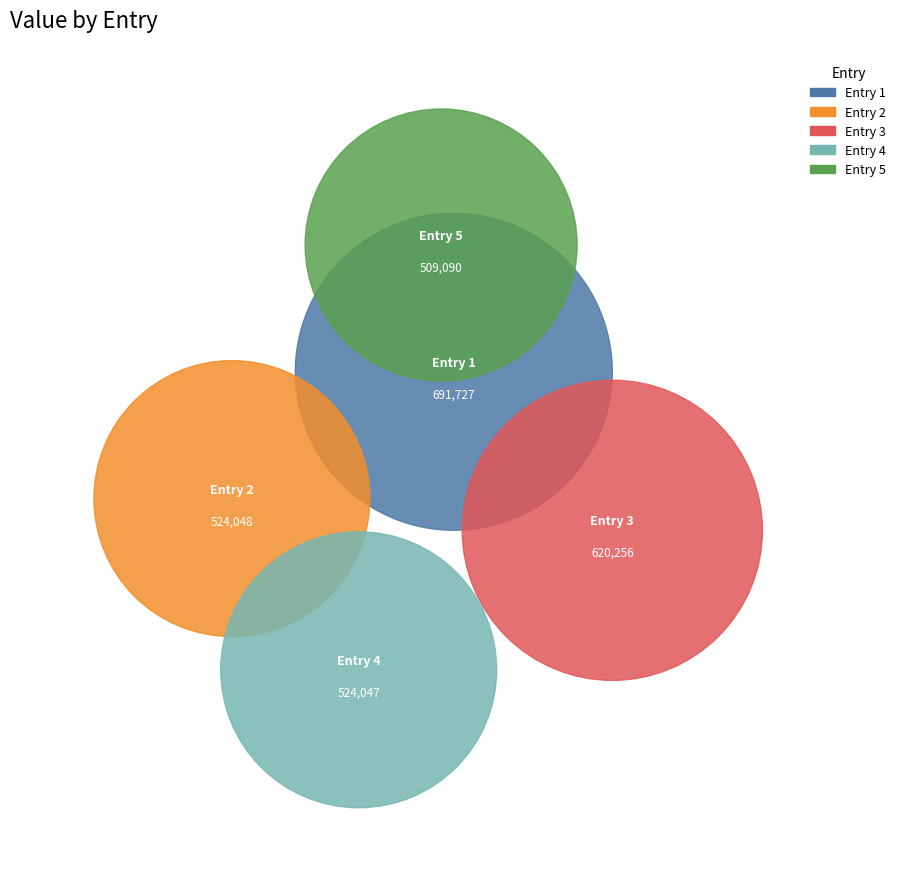

True or false: 读囧卿李公暨杨夫人合传 accounts for 36% of the total.

False